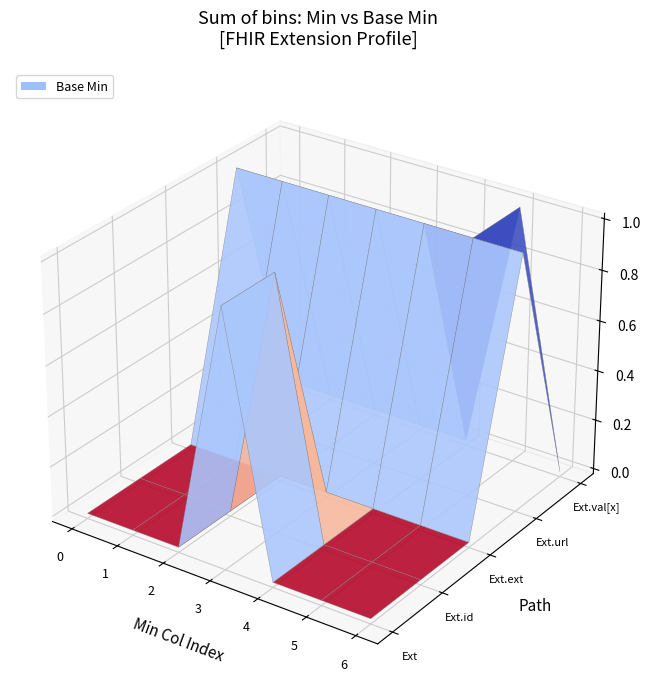

The Extension.id series shows 0 at 6. True or false?

True